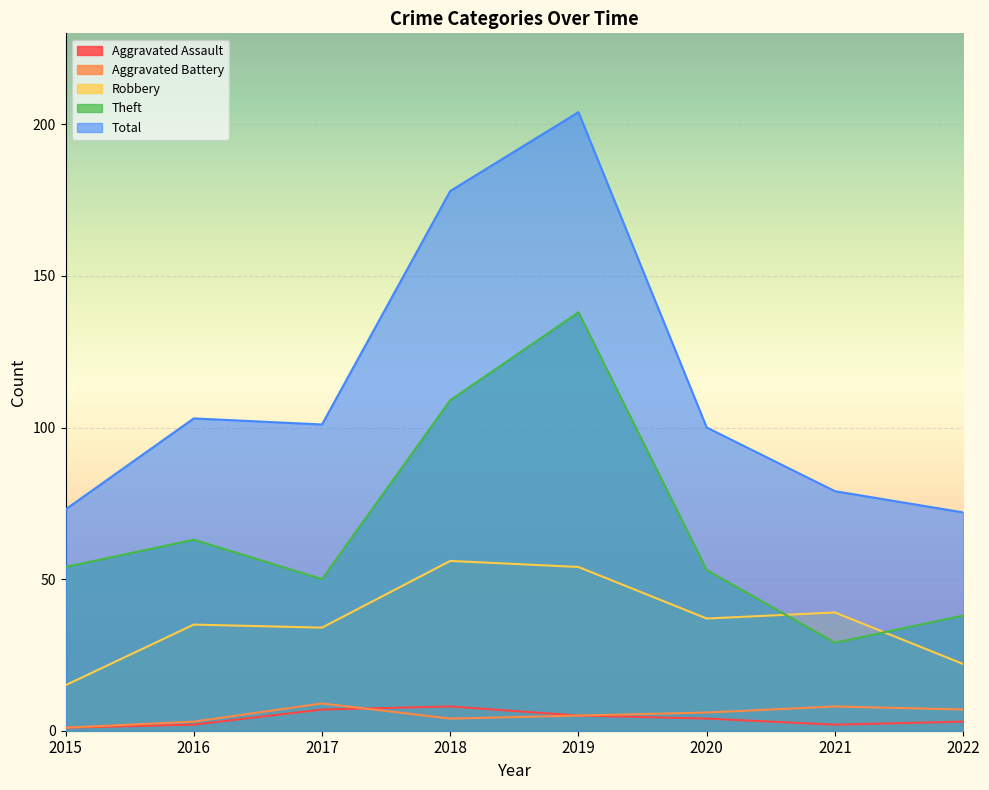

Which series changed the most between 2015 and 2020?

Total